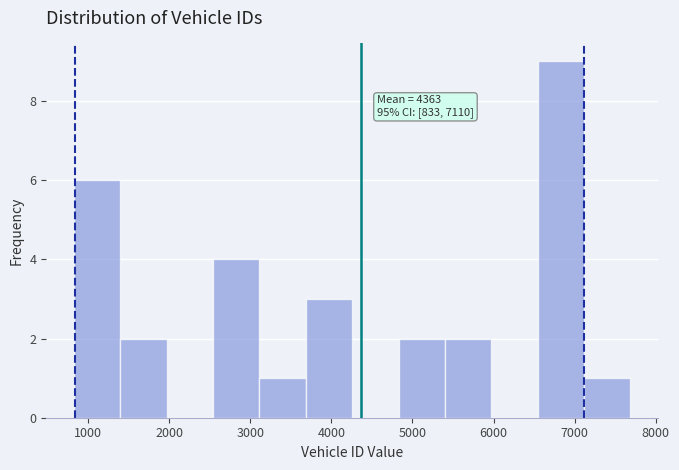

Which range on the x-axis has the tallest bar?

6500 to 7100